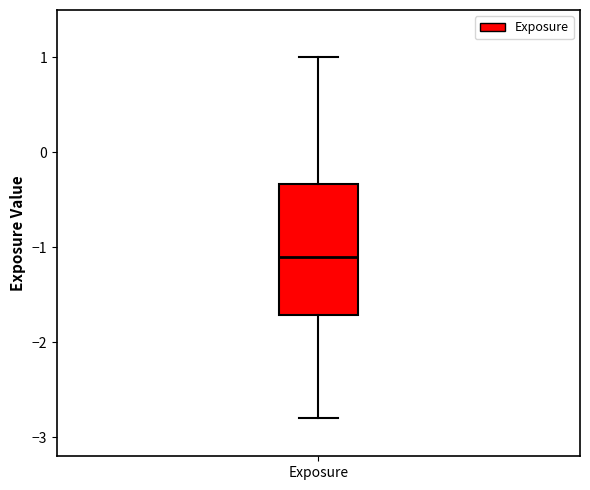

Transcribe this box plot: give where the median line is, the range the box spans, and where the two whiskers end, as read against the y-axis. The values are not printed on the chart, so give them approximately, as read against the axis.

median -1.1, box -1.7 to -0.3, whiskers -2.8 to 1.0